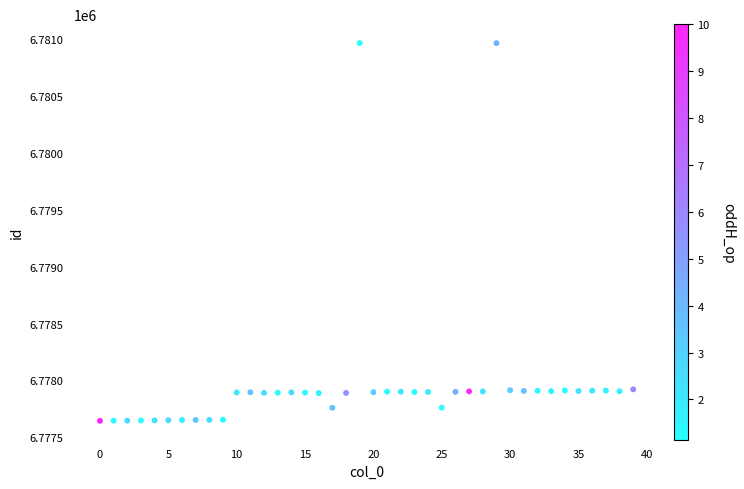

What is the range of Y values (max minus min)?

3321